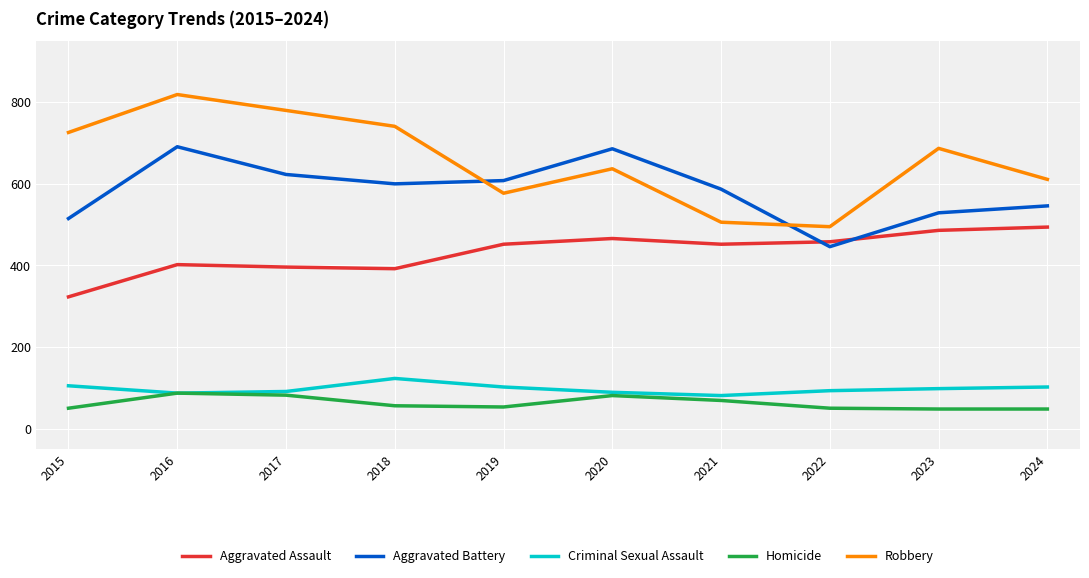

What is the difference between the highest and lowest values at 2019?

555